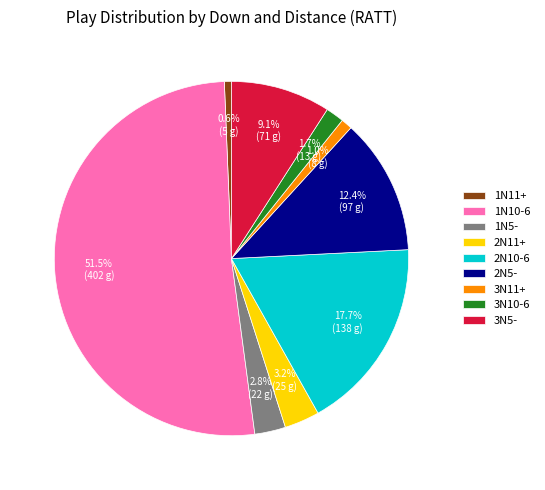

Which category has the biggest portion of the pie?

1N10-6